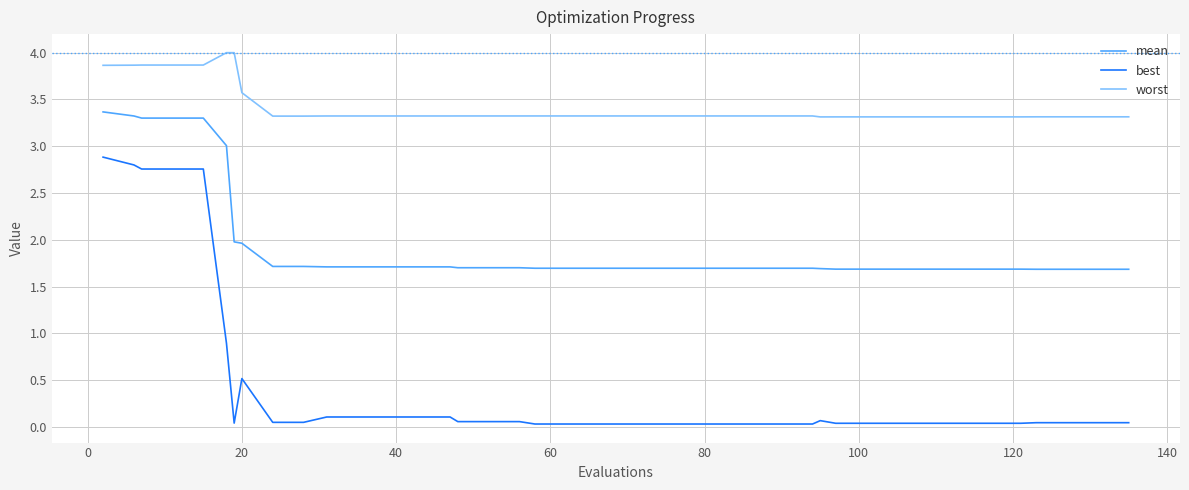

At how many categories does at least one series exceed 2?

40